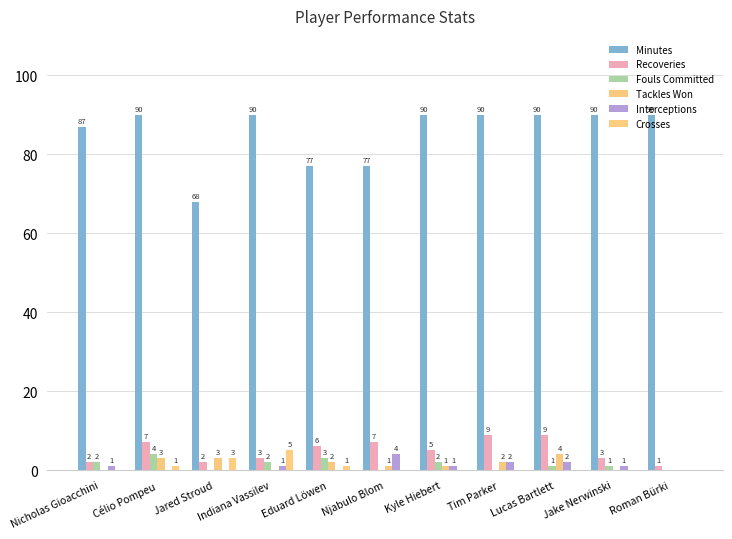

Count the number of categories in the chart.

11